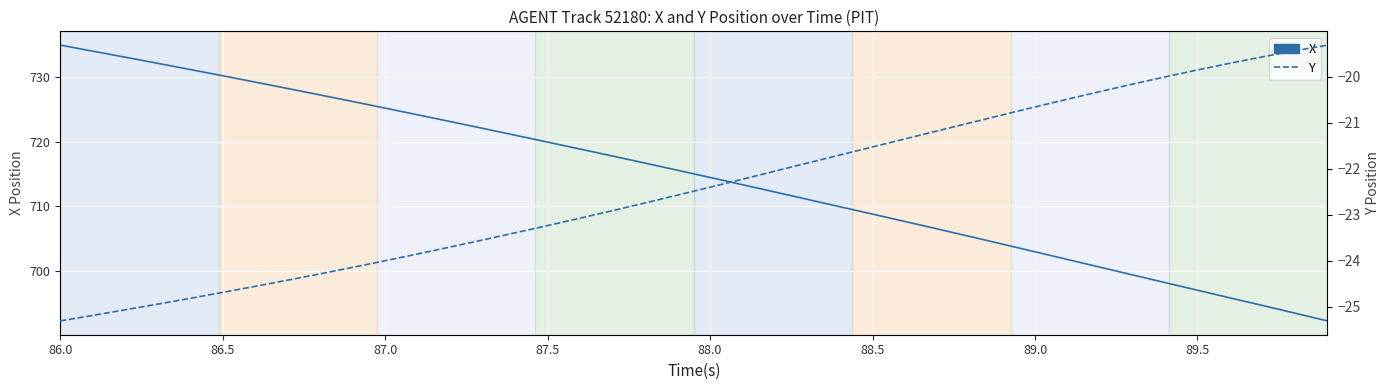

What are all the series names shown in the legend?

X, Y